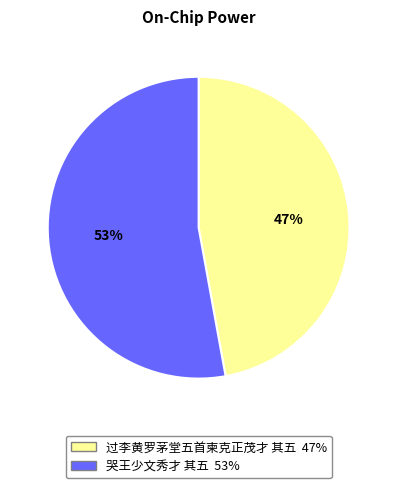

Which slice represents more than half of the pie?

哭王少文秀才 其五